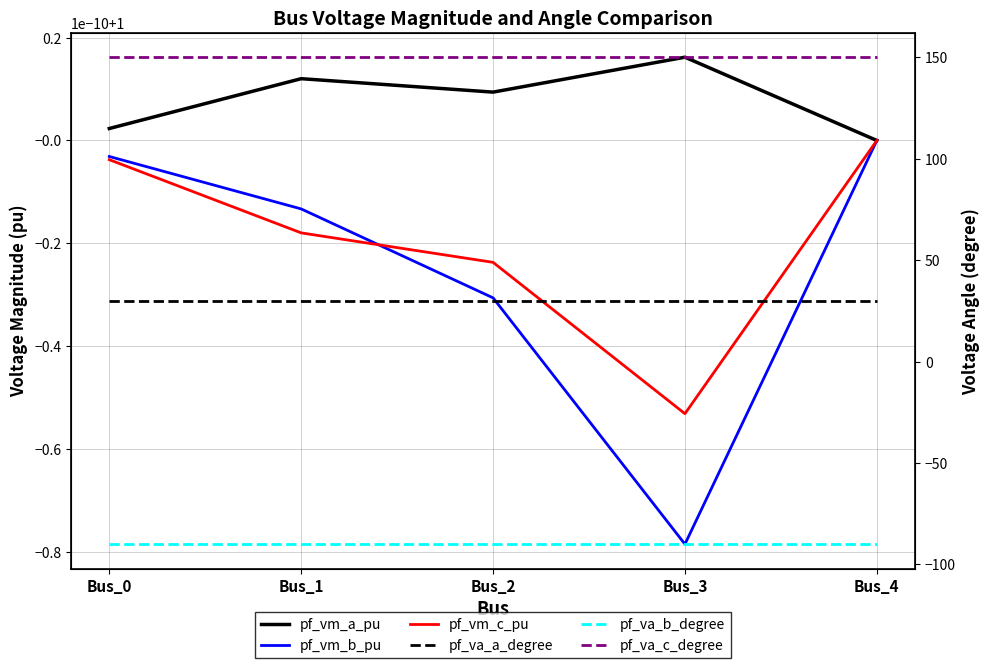

True or false: pf_vm_a_pu has a value of 0.2 at Bus_0.

False